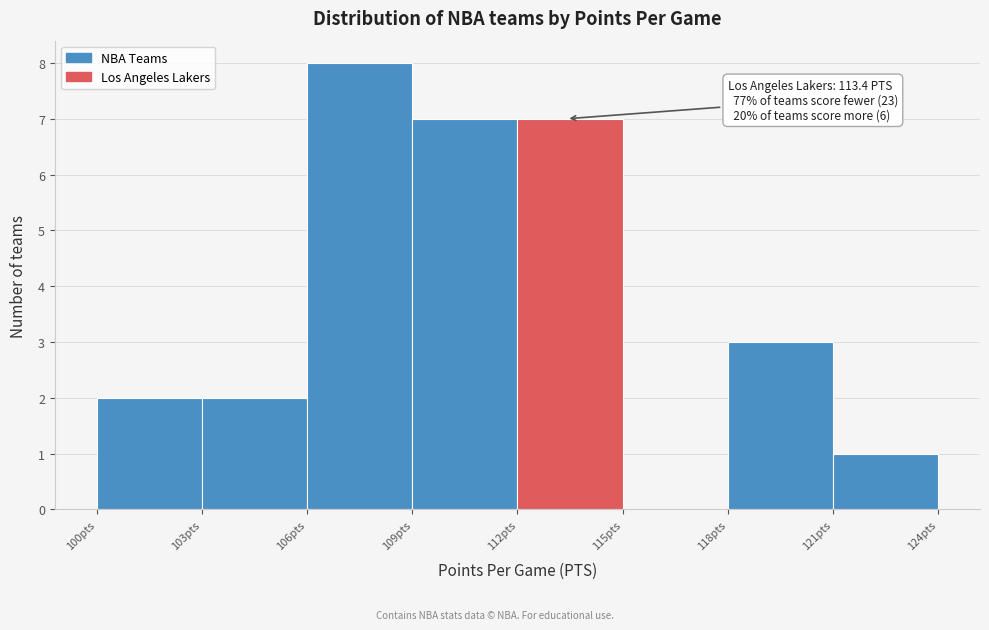

Over which range of the x-axis is the bar tallest?

106 to 109